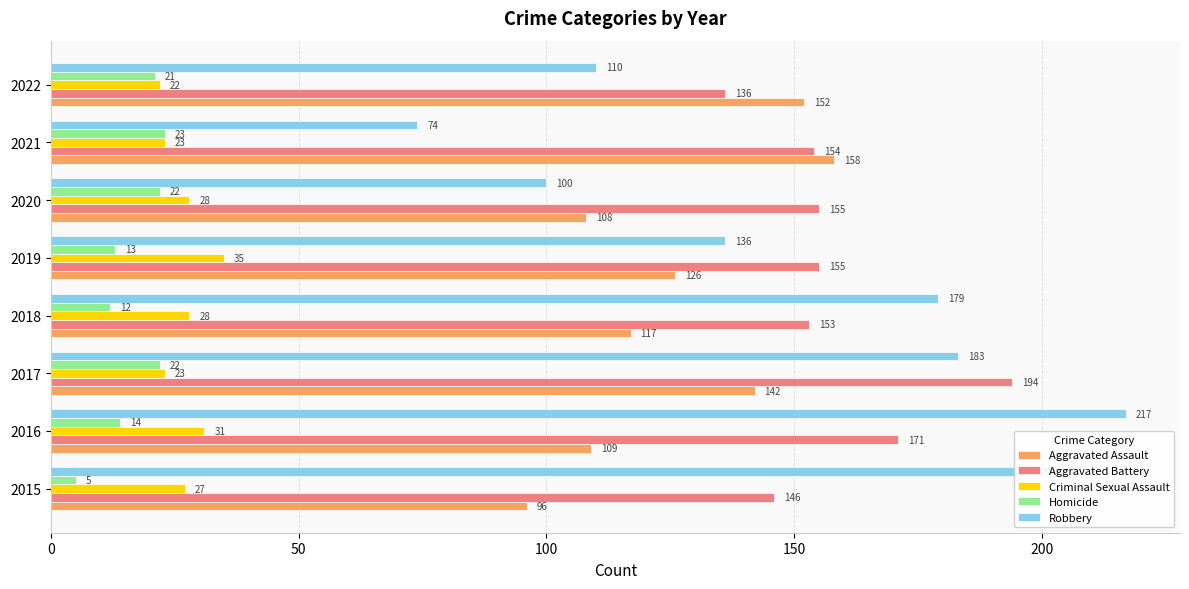

True or false: Aggravated Battery has a value of 194 at 2017.

True